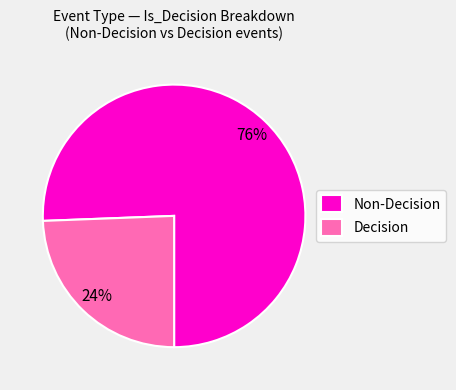

What percentage is the Non-Decision slice, to the nearest percent?

76%